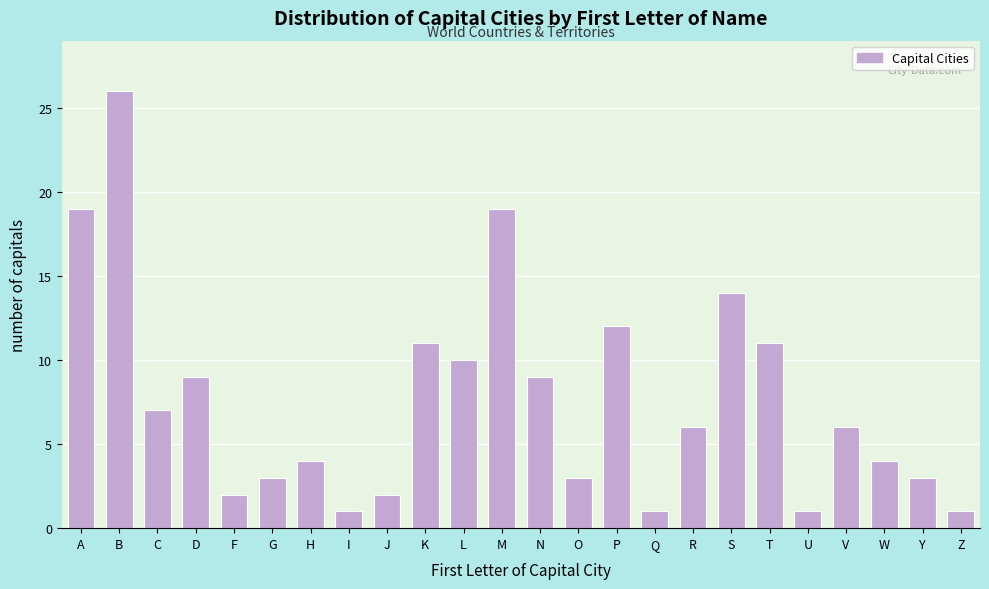

Reading right to left, extract all data points from this chart.

Z=1	Y=3	W=4	V=6	U=1	T=11	S=14	R=6	Q=1	P=12	O=3	N=9	M=19	L=10	K=11	J=2	I=1	H=4	G=3	F=2	D=9	C=7	B=26	A=19